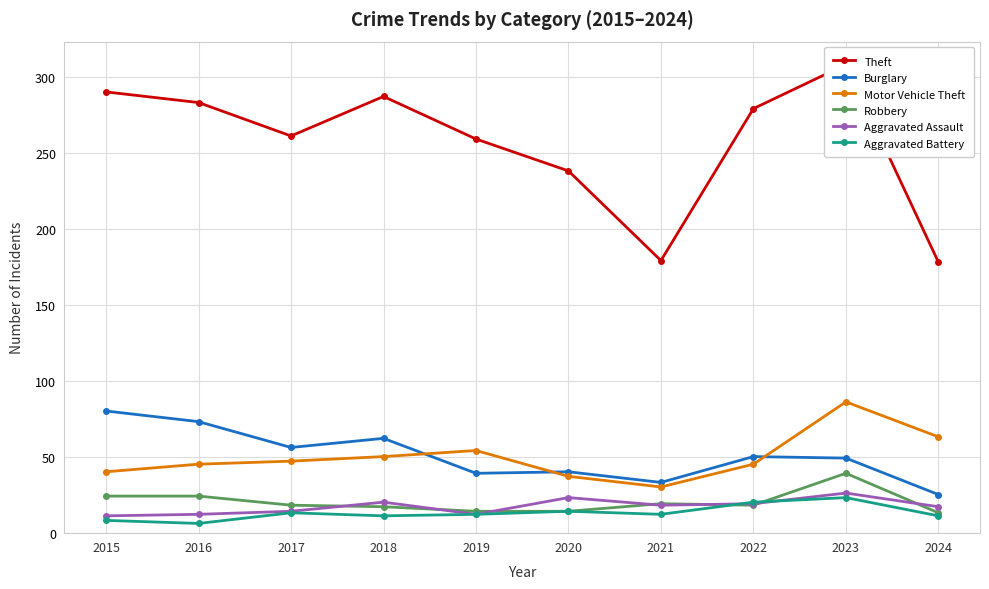

Is it true that Theft equals 178 at 2024?

True